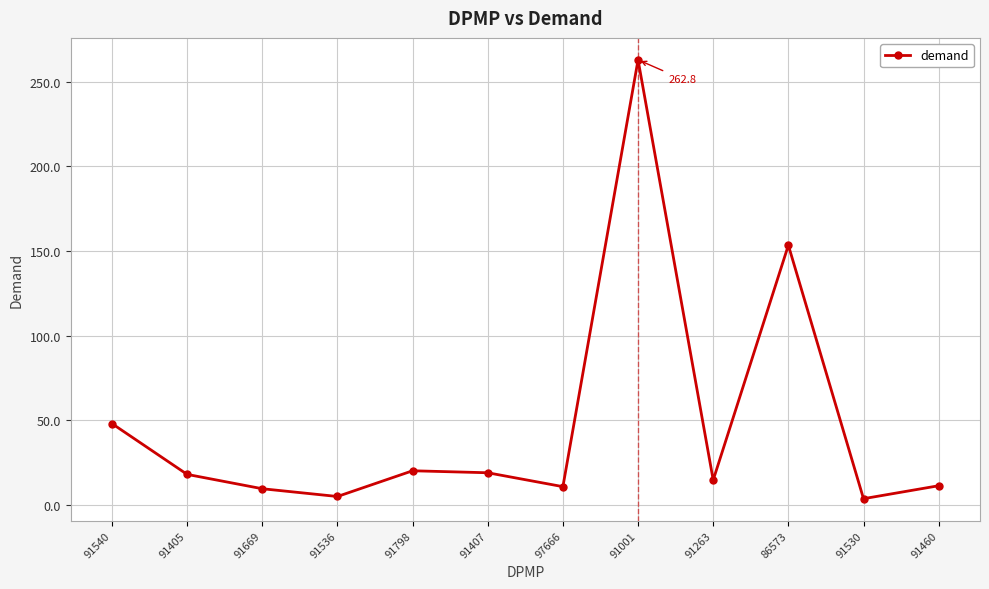

Does the chart have visible grid lines?

Yes